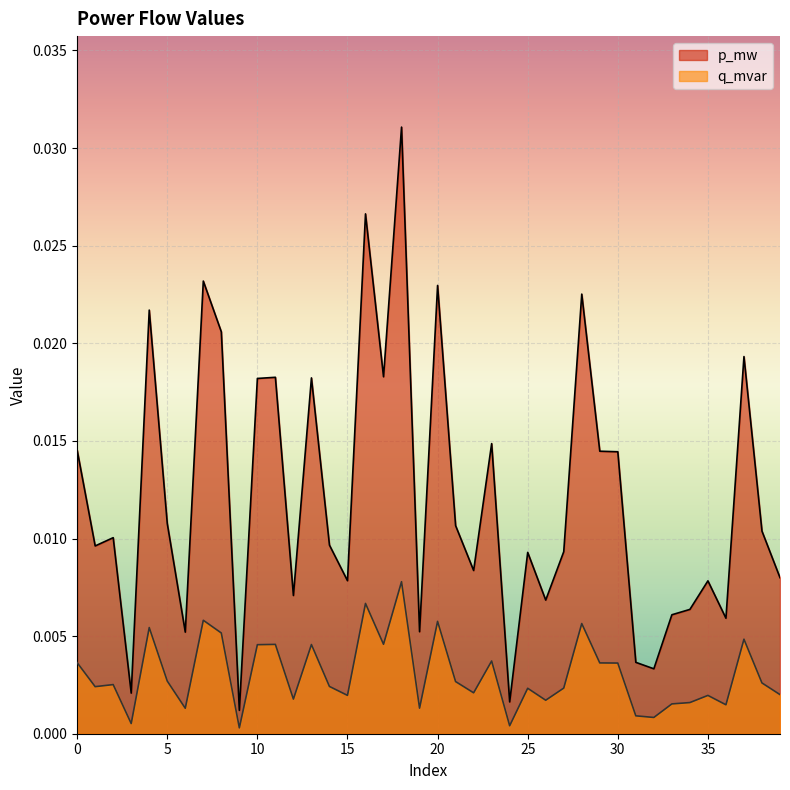

Between 17 and 30, which series saw the biggest shift?

p_mw